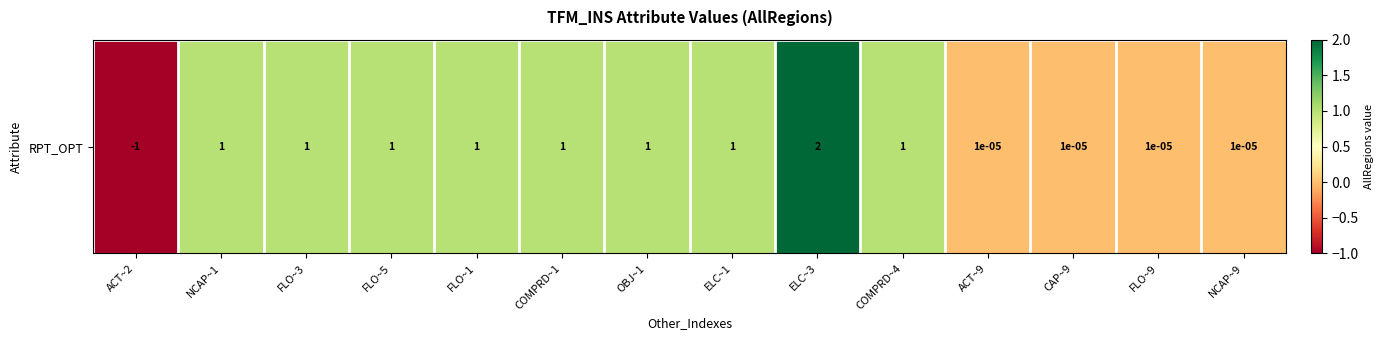

Reading right to left, extract all data points from this chart.

0.0	0.0	0.0	0.0	1.0	2.0	1.0	1.0	1.0	1.0	1.0	1.0	1.0	-1.0